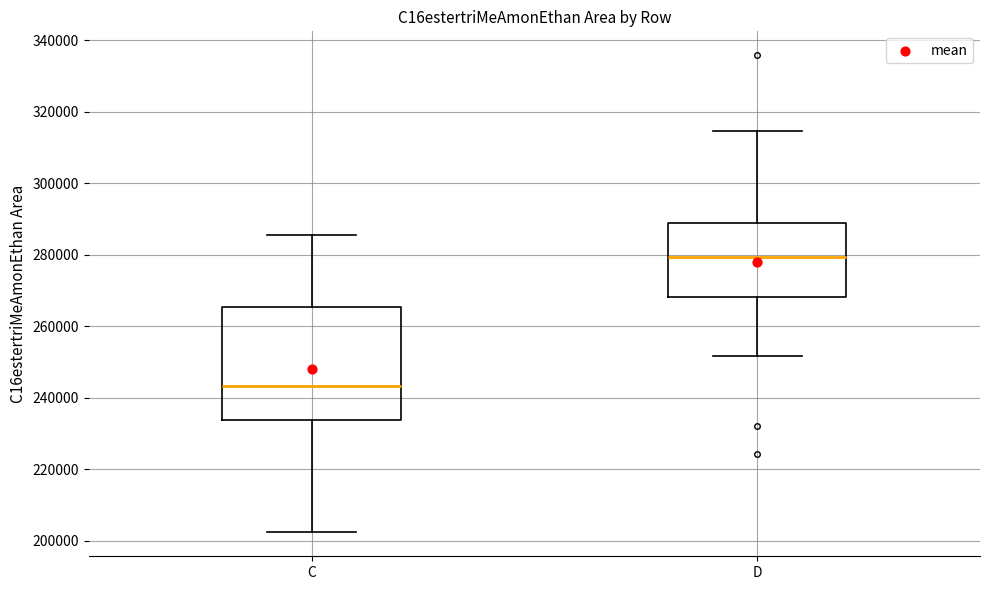

Comparing the boxes themselves (not the whiskers), which one is the tallest?

C